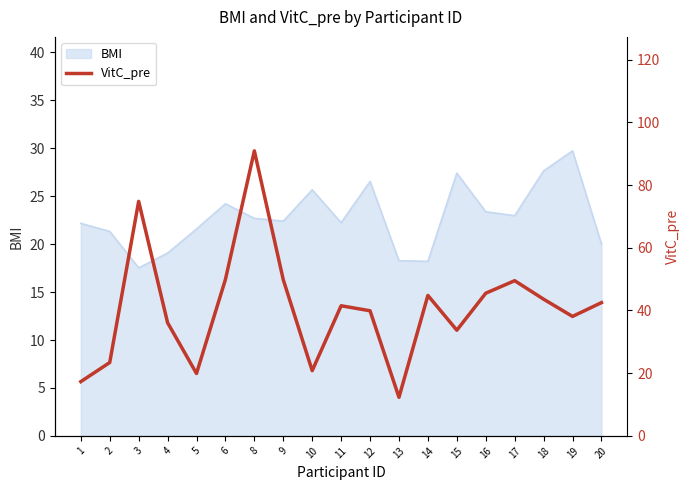

How many interior local peaks (higher than both neighbors) does the data have?

5